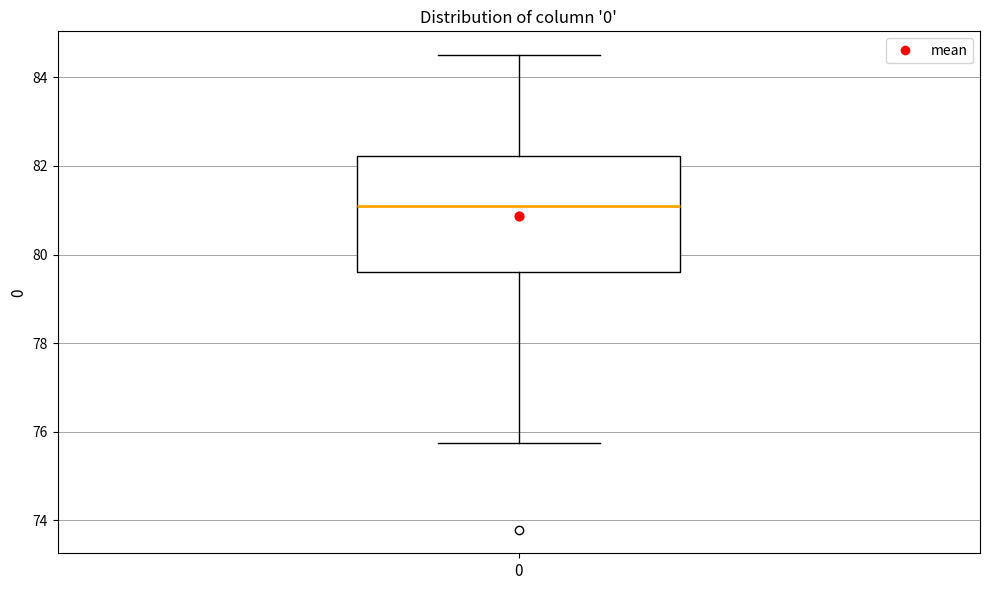

Transcribe this box plot: give where the median line is, the range the box spans, and where the two whiskers end, as read against the y-axis. The values are not printed on the chart, so give them approximately, as read against the axis.

median 81.0, box 79.6 to 82.2, whiskers 75.8 to 84.6